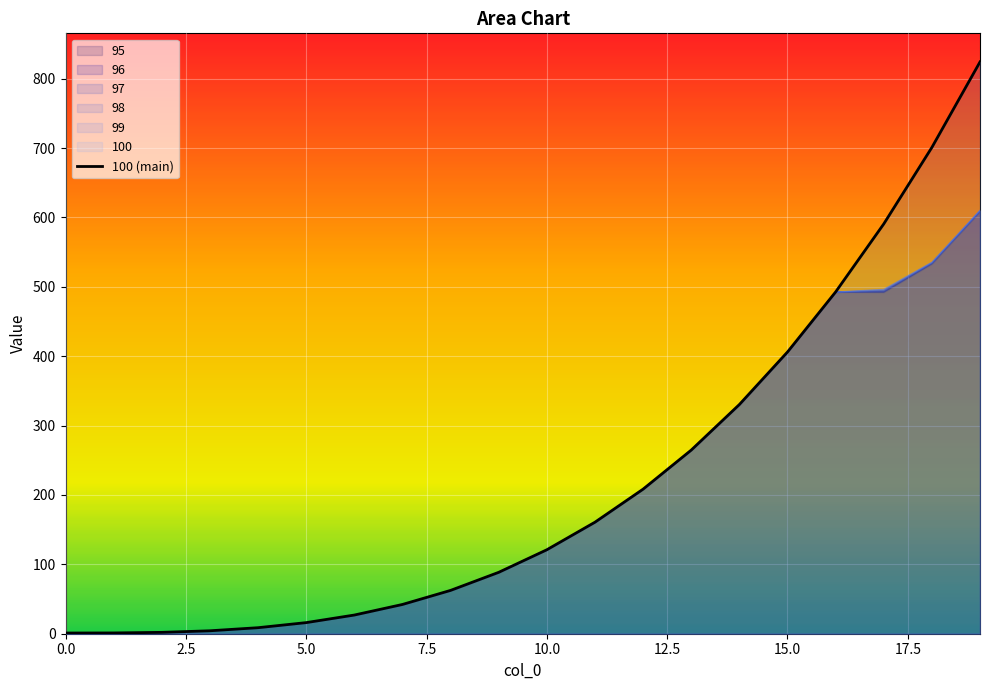

Reading left to right, what are all the values shown in this chart?

1.0	1.1	2.0	4.2	8.7	16.0	26.9	42.2	62.4	88.5	121.0	160.7	208.4	264.6	330.3	406.0	492.5	590.6	700.8	824.1